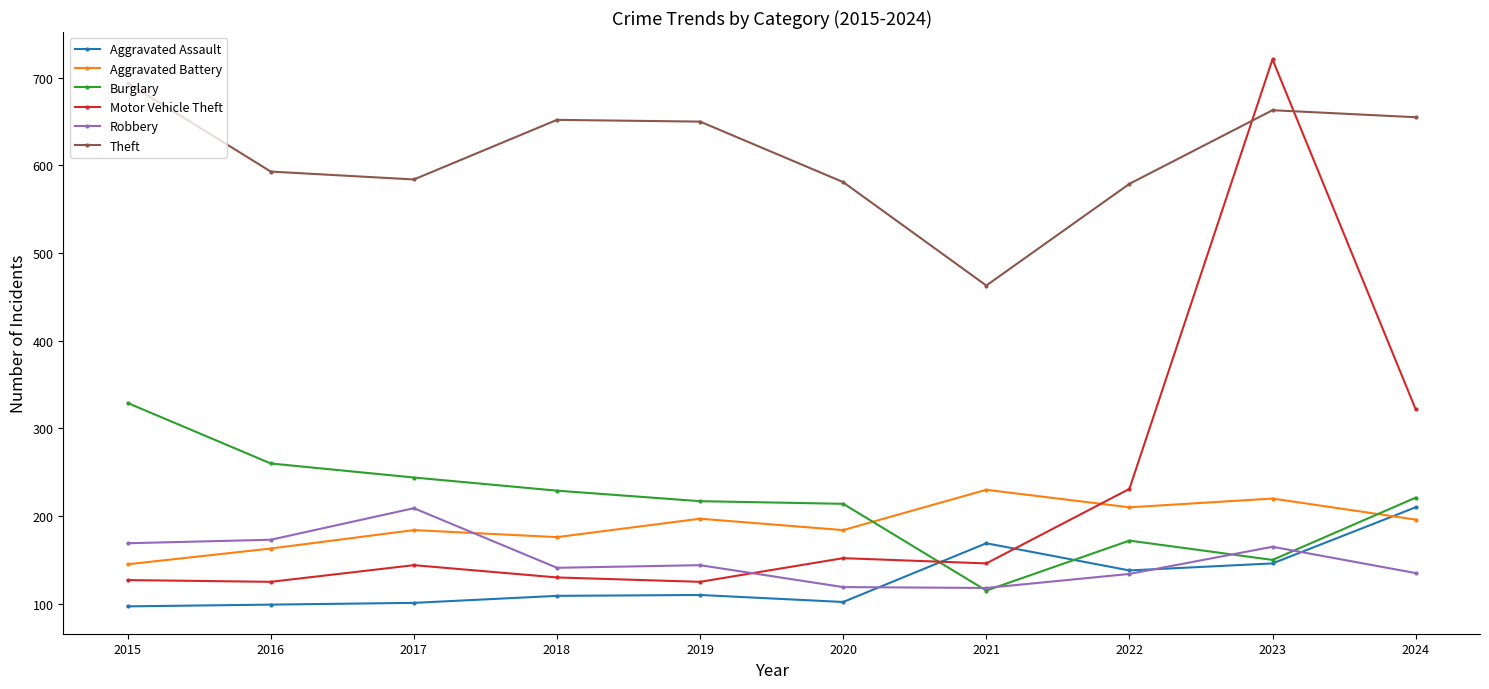

What is the average value of the Motor Vehicle Theft series?

222